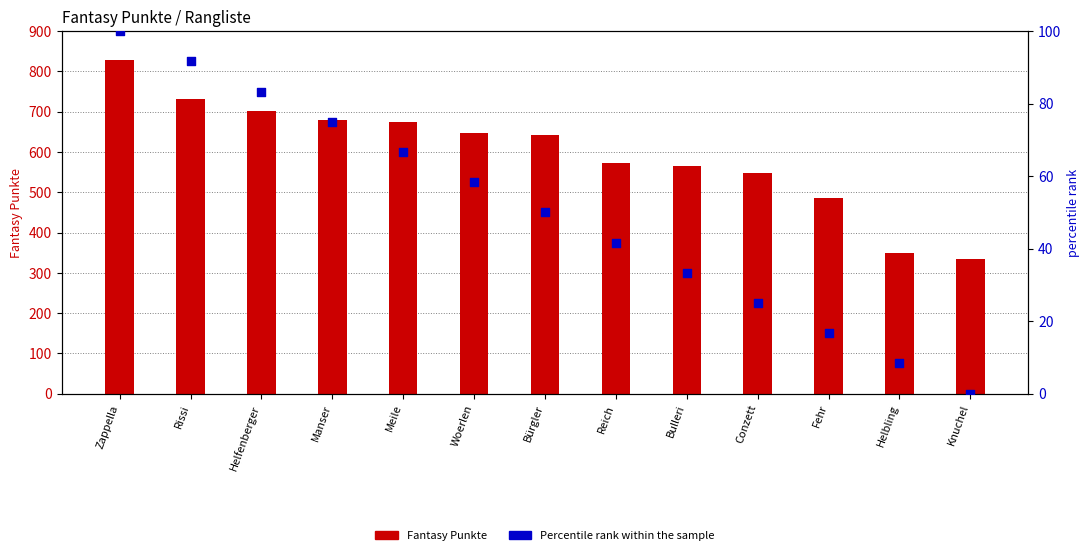

Which series reaches the maximum Y coordinate?

Fantasy Punkte